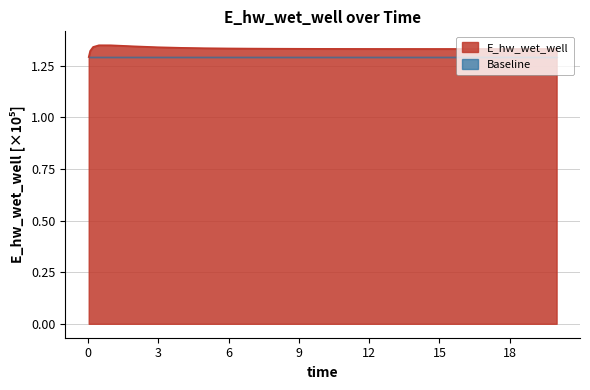

The chart shows a value of 0.5 at 0.03125. True or false?

False